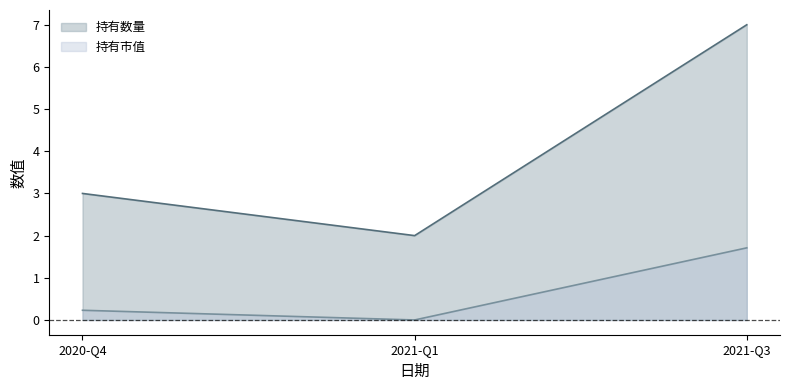

How many lines are shown in the chart?

2